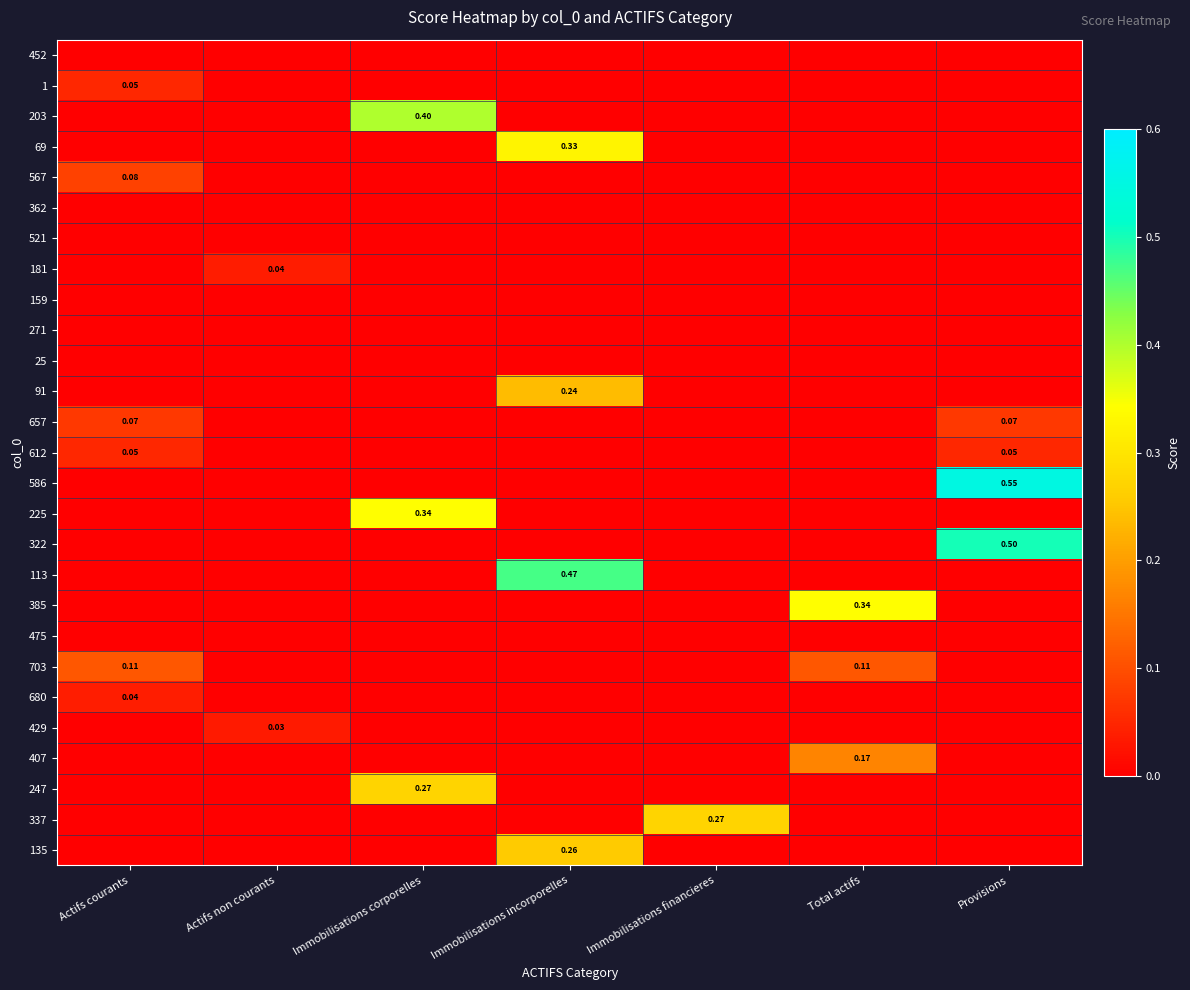

Which label corresponds to the largest value in the chart?

Provisions